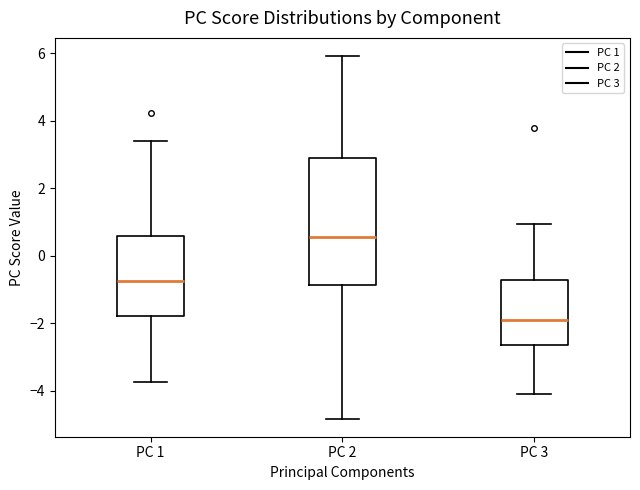

Which box has the highest median line?

PC 2